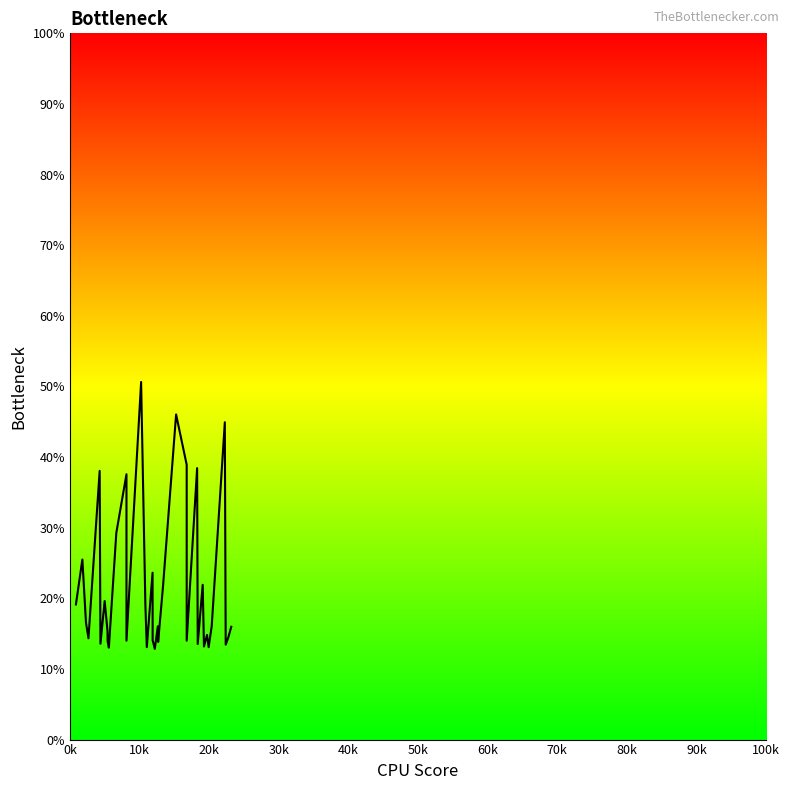

How many series are shown in this chart?

1